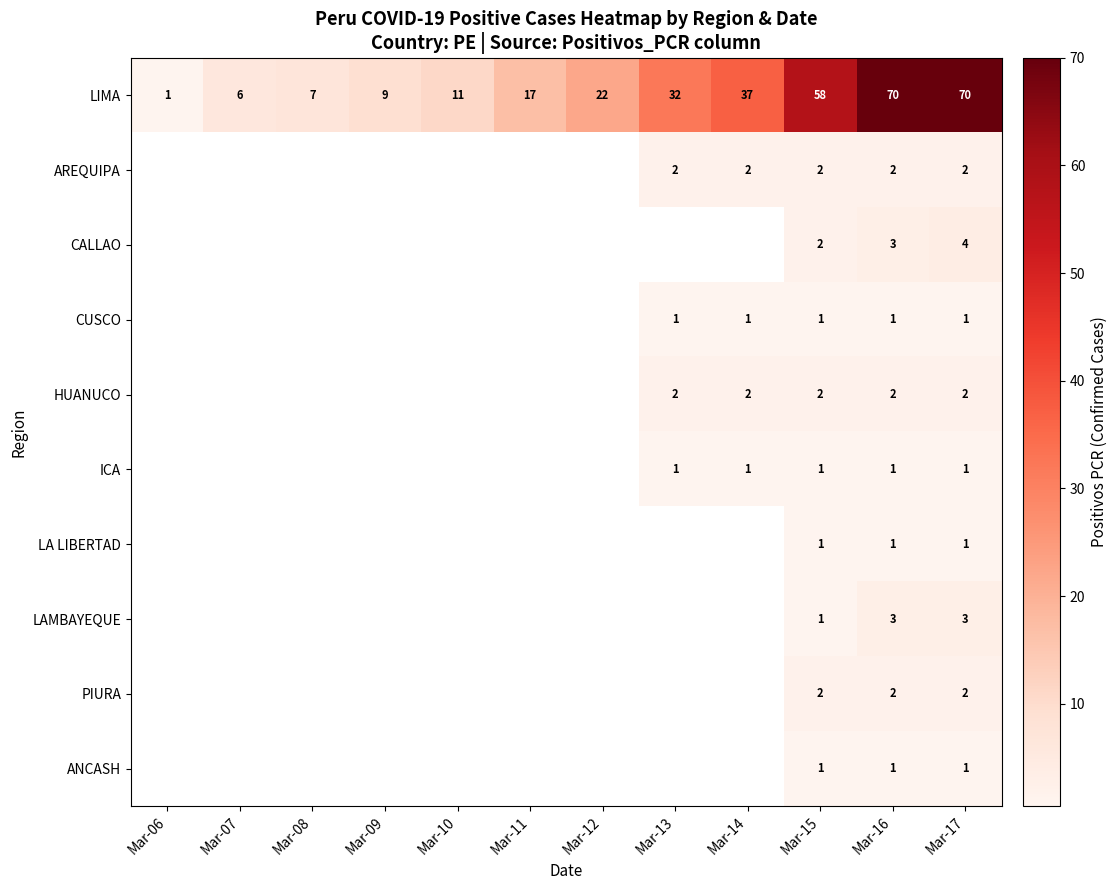

The value of AREQUIPA at Mar-16 is 2. True or false?

True